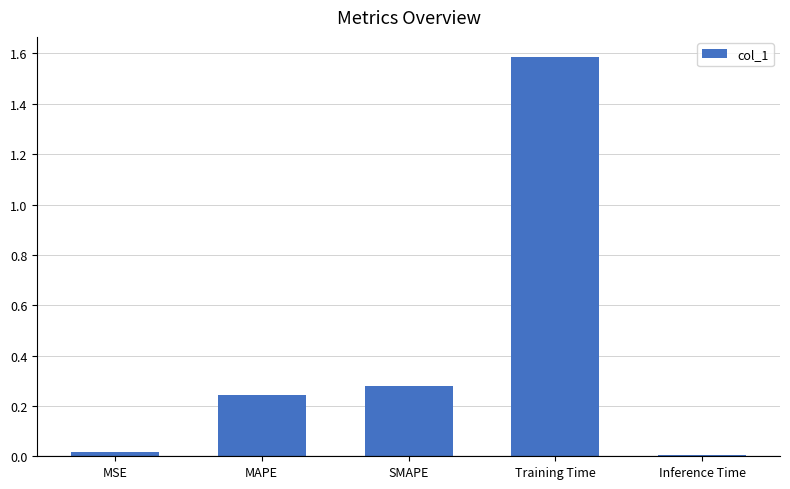

Which label corresponds to the largest value in the chart?

Training Time